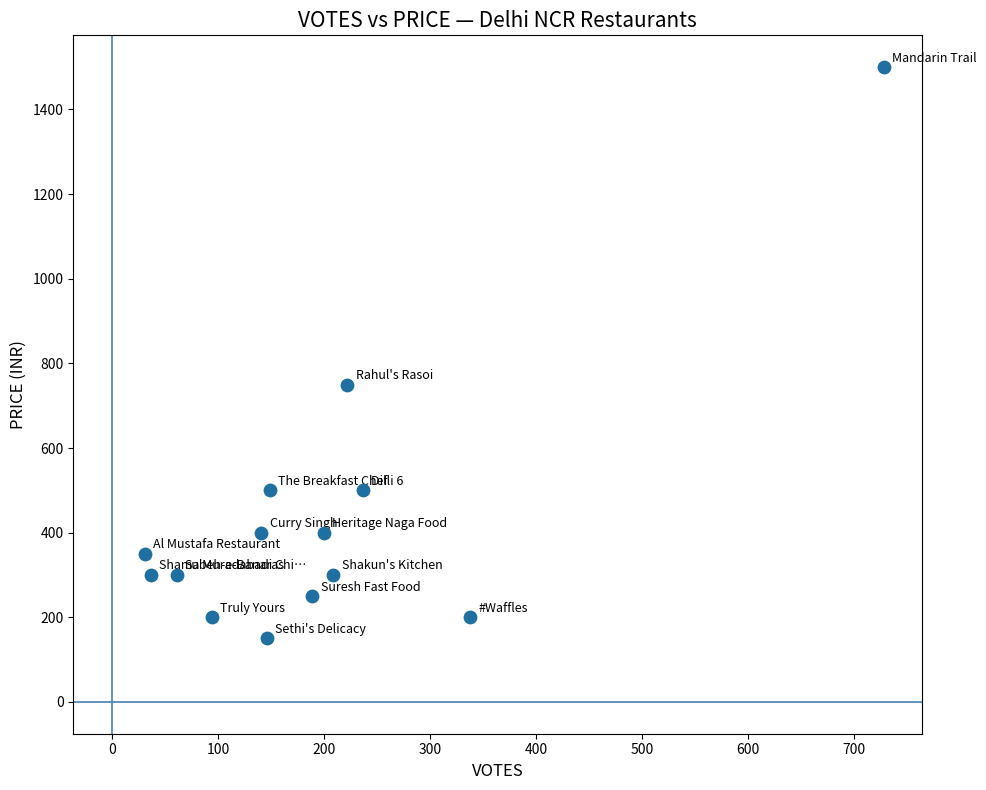

What is the range of X values (max minus min)?

697